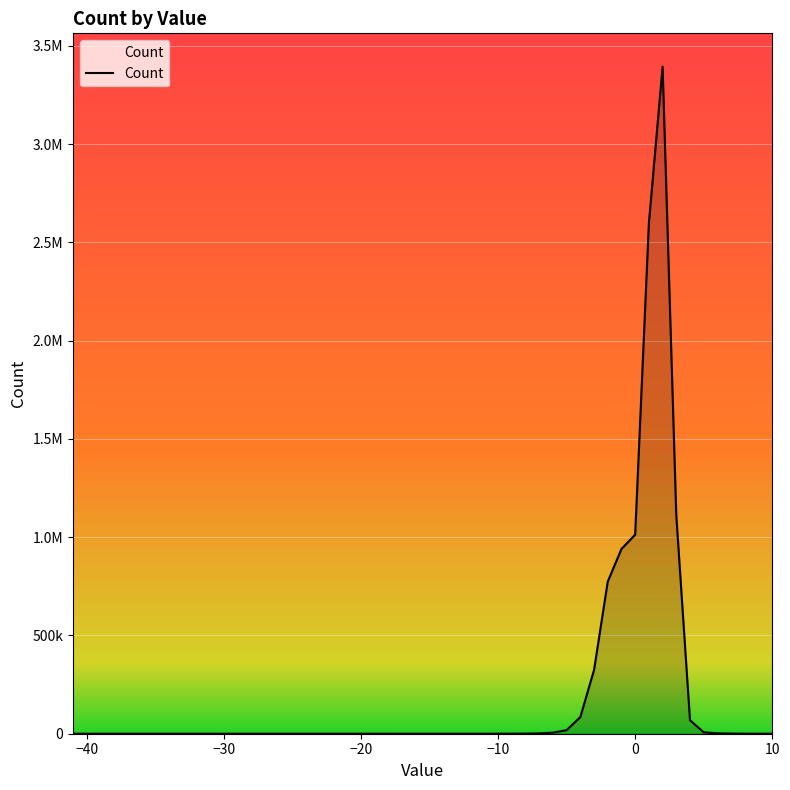

Does the chart have visible grid lines?

Yes